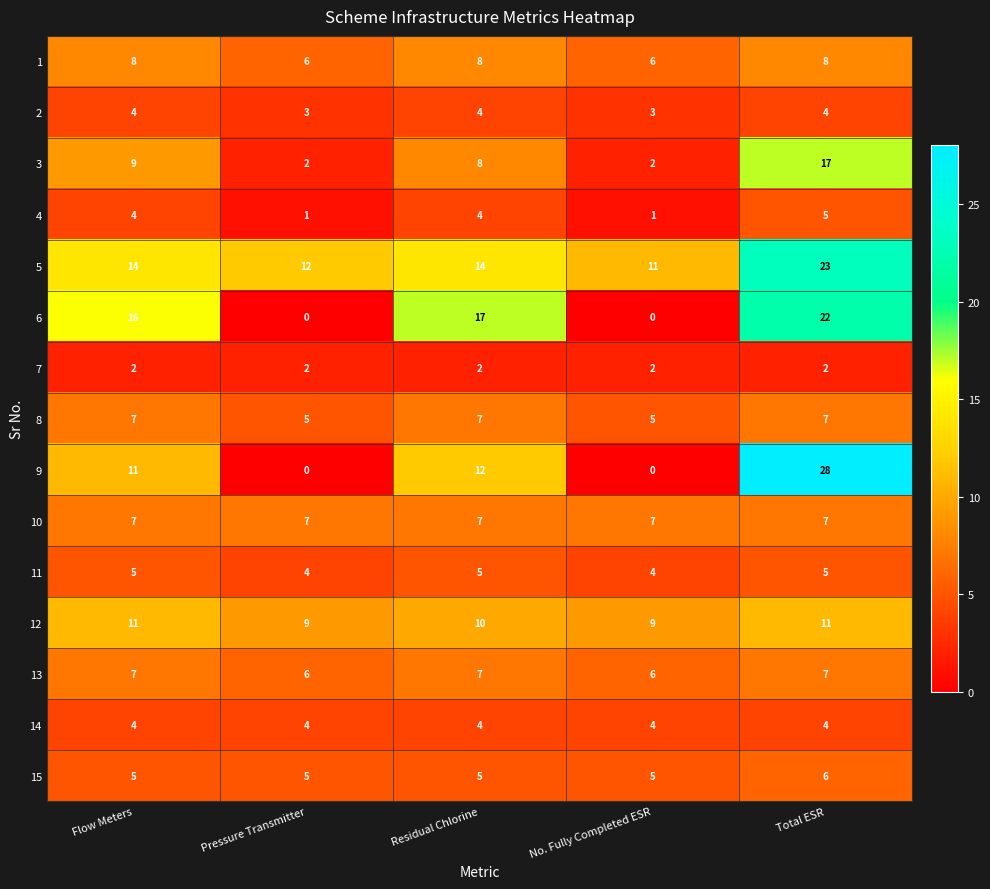

What is the greatest value displayed?

28